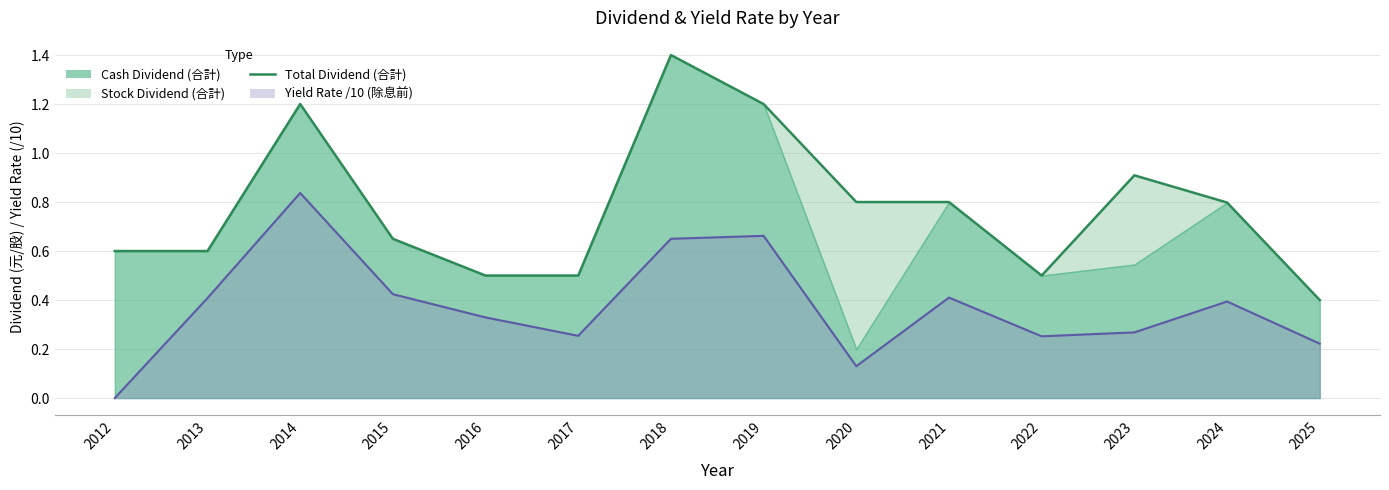

How many points are higher than both their immediate neighbors (excluding endpoints)?

3